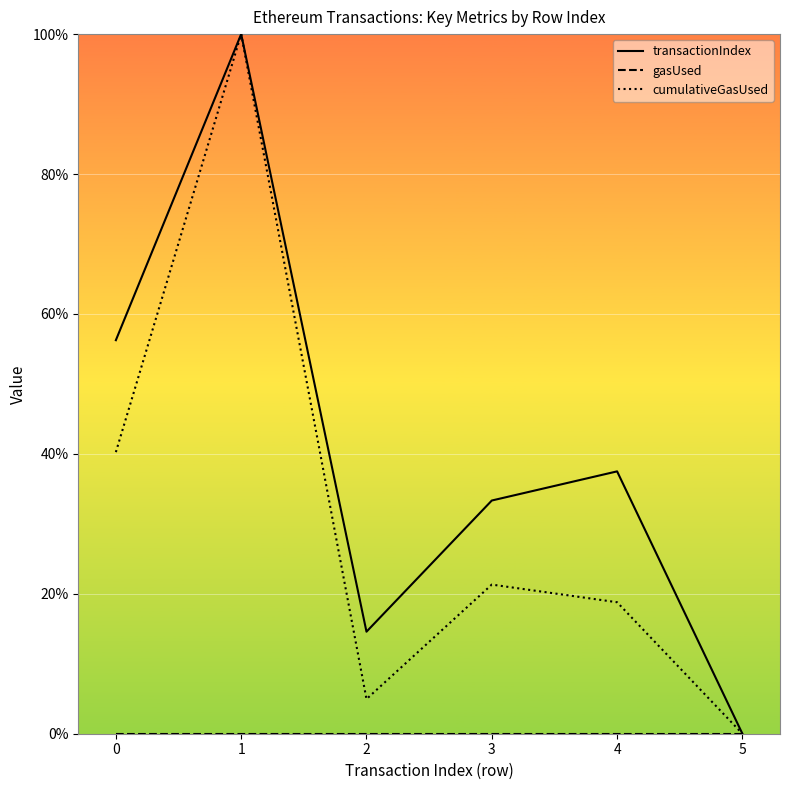

What is the approximate value of transactionIndex at 3?

33.3